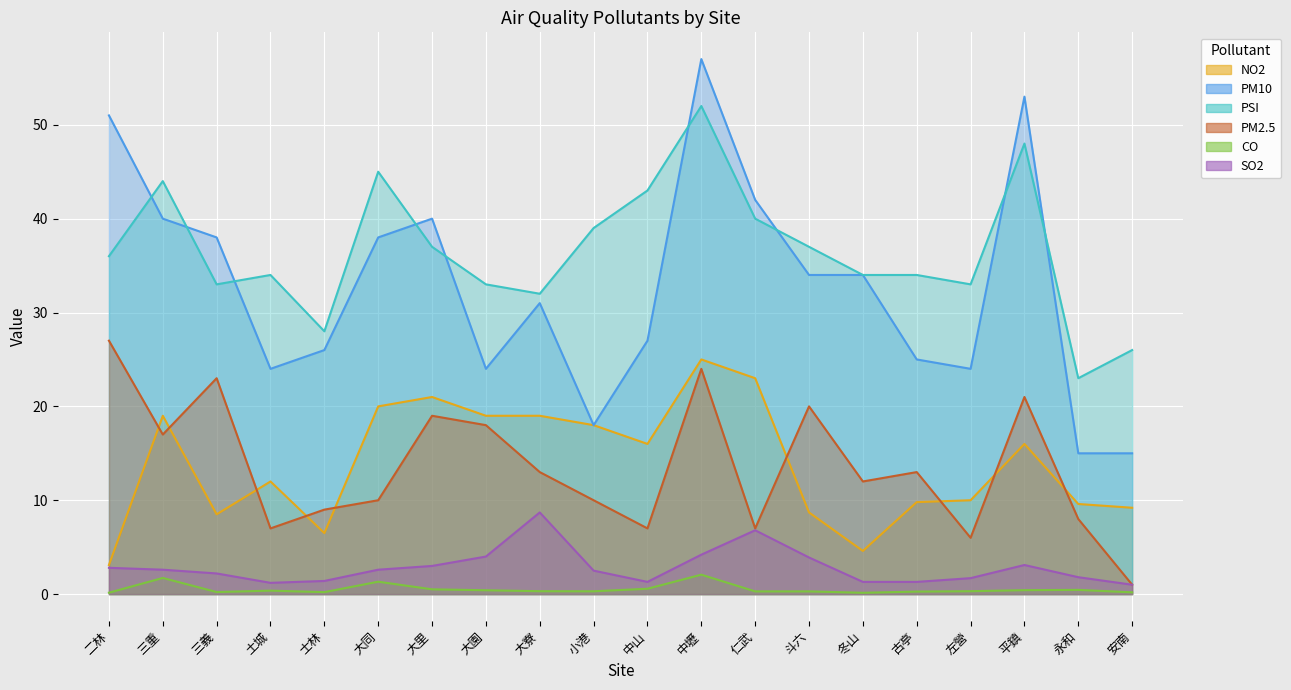

Reading left to right, extract all data points from this chart.

NO2: 3.1	19.0	8.5	12.0	6.5	20.0	21.0	19.0	19.0	18.0	16.0	25.0	23.0	8.7	4.6	9.8	10.0	16.0	9.6	9.2
PM10: 51.0	40.0	38.0	24.0	26.0	38.0	40.0	24.0	31.0	18.0	27.0	57.0	42.0	34.0	34.0	25.0	24.0	53.0	15.0	15.0
PSI: 36.0	44.0	33.0	34.0	28.0	45.0	37.0	33.0	32.0	39.0	43.0	52.0	40.0	37.0	34.0	34.0	33.0	48.0	23.0	26.0
PM2.5: 27.0	17.0	23.0	7.0	9.0	10.0	19.0	18.0	13.0	10.0	7.0	24.0	7.0	20.0	12.0	13.0	6.0	21.0	8.0	1.0
CO: 0.1	1.7	0.2	0.4	0.2	1.3	0.5	0.4	0.3	0.3	0.6	2.1	0.3	0.3	0.1	0.3	0.3	0.4	0.5	0.2
SO2: 2.8	2.6	2.2	1.2	1.4	2.6	3.0	4.0	8.7	2.5	1.3	4.2	6.8	3.9	1.3	1.3	1.7	3.1	1.8	1.0